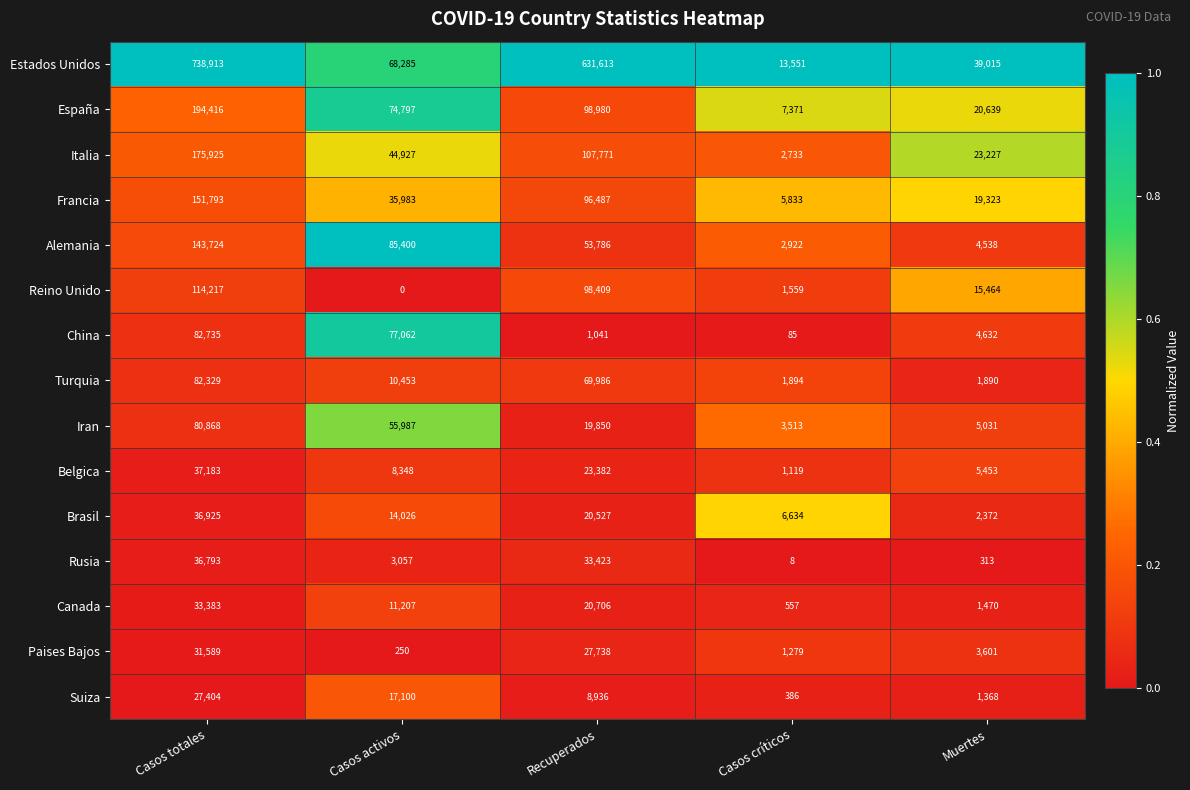

What is the approximate value of Italia at Casos críticos, to the nearest 100?

2700